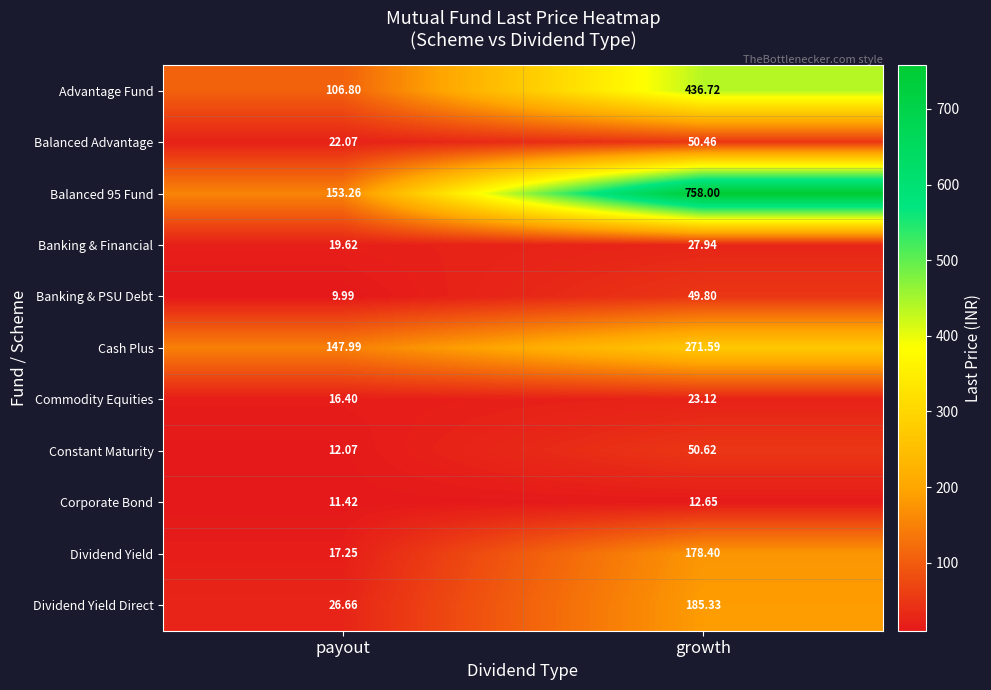

List the labels in order of Dividend Yield Direct value, largest first.

growth, payout